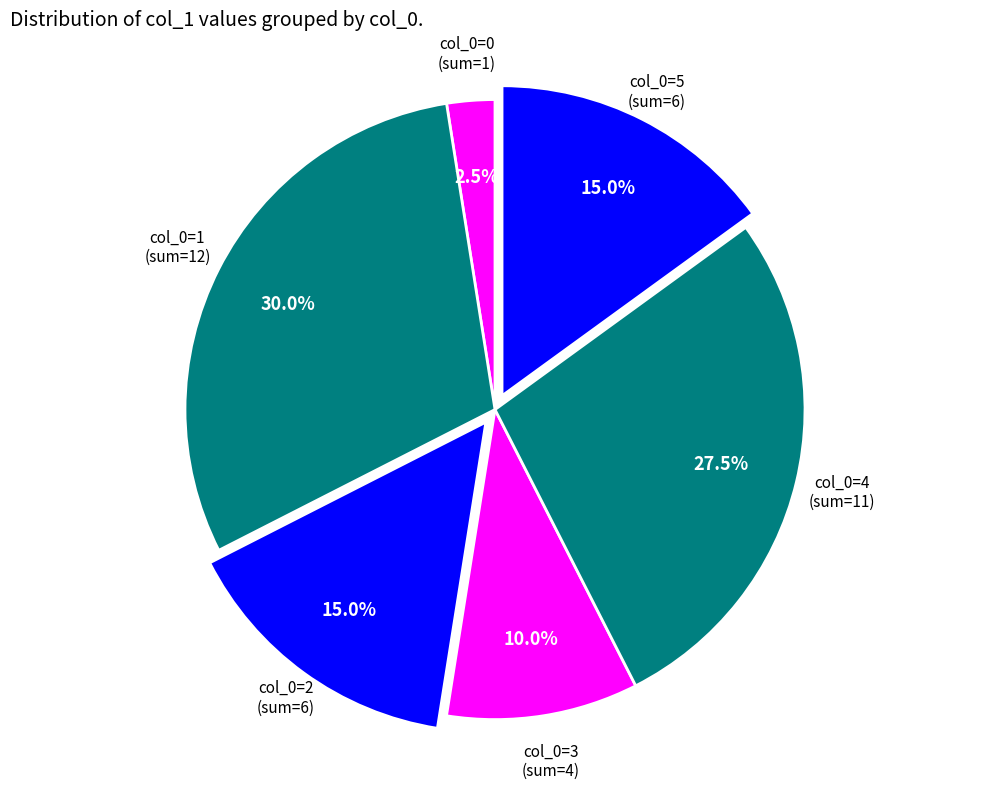

How much of the chart is everything except col_0=3 (sum=4)?

90.0%